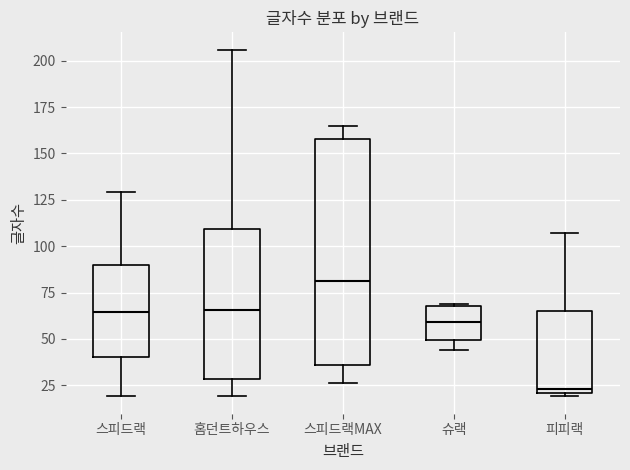

Reading left to right, read every box against the y-axis: the position of its median line, the range the box covers, and the ends of its whiskers. The values are not printed on the chart, so give them approximately, as read against the axis.

스피드랙: median 65, box 40 to 90, whiskers 20 to 130
홈던트하우스: median 65, box 30 to 110, whiskers 20 to 205
스피드랙MAX: median 80, box 35 to 160, whiskers 25 to 165
슈랙: median 60, box 50 to 70, whiskers 45 to 70
피피랙: median 25, box 20 to 65, whiskers 20 (just below the box's lower edge) to 105